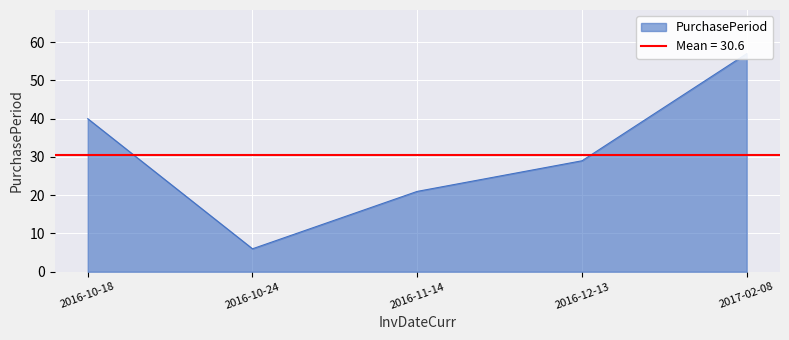

What position from the right is 2017-02-08?

1